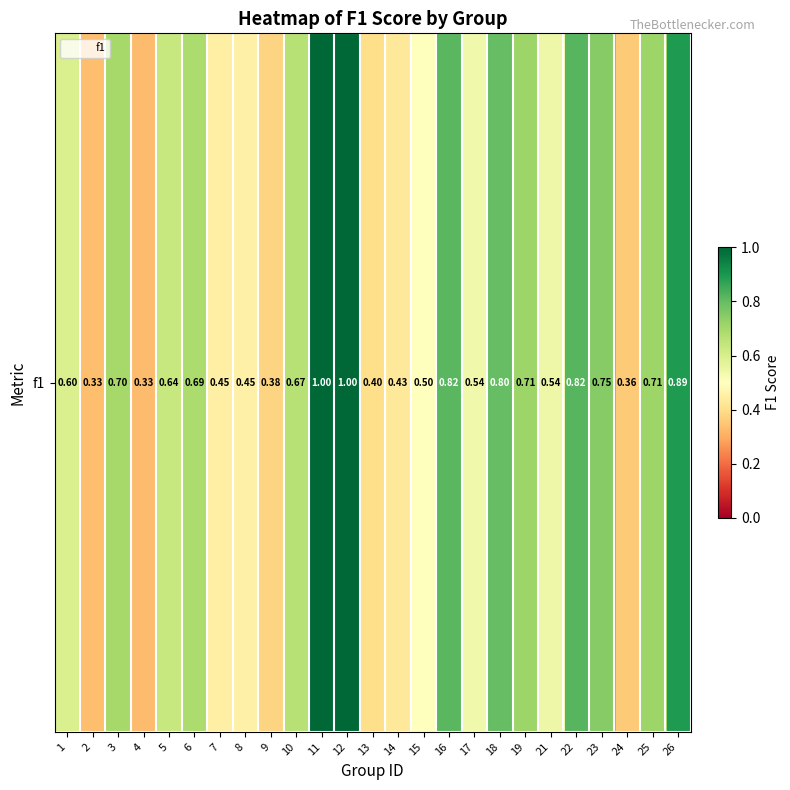

List the labels in order of value, largest first.

11, 12, 26, 22, 16, 18, 23, 25, 19, 3, 6, 10, 5, 1, 21, 17, 15, 8, 7, 14, 13, 9, 24, 2, 4